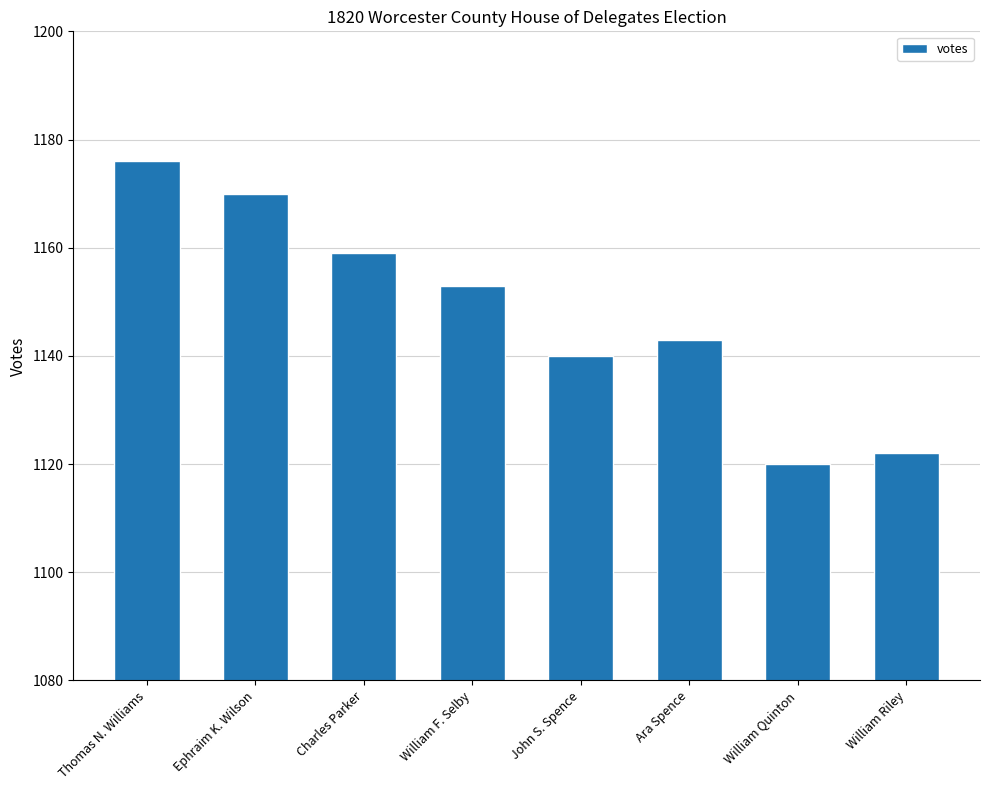

What is the value of the 3rd bar from the left?

1159